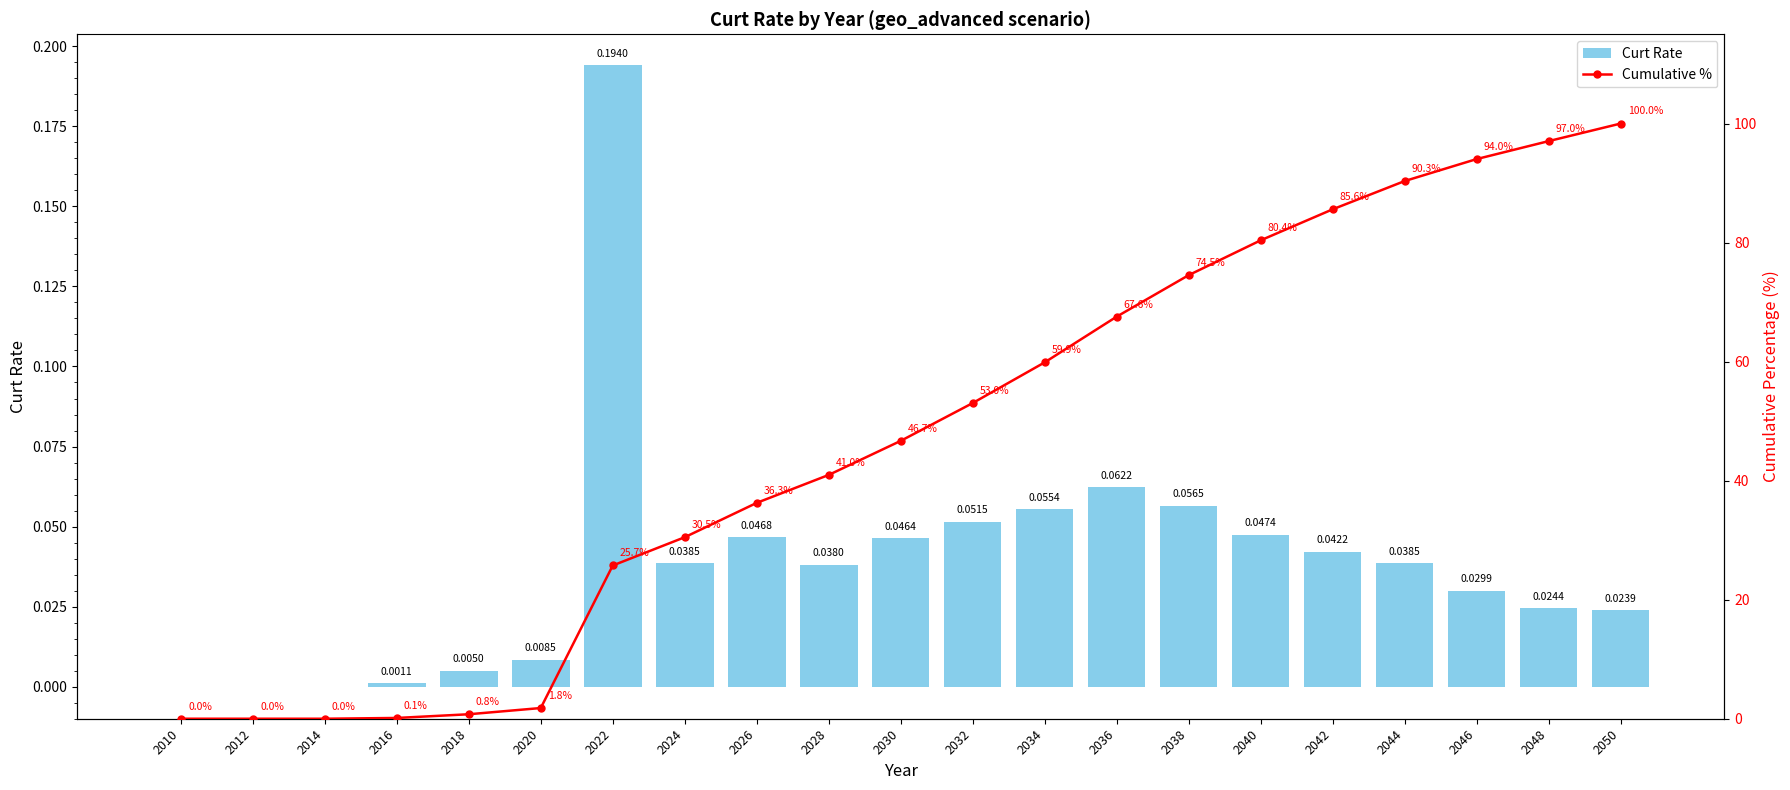

What is the difference between the Cumulative % values at 2030 and 2044?

43.7